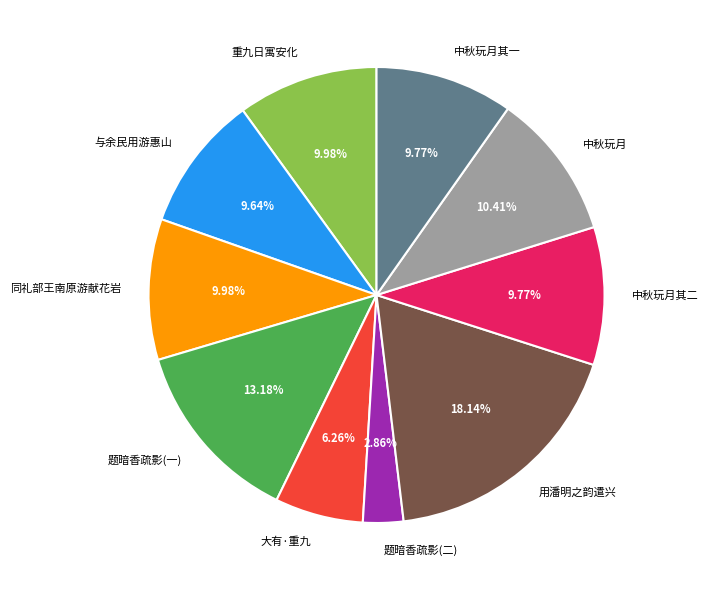

Is 题暗香疏影(一) the majority of the pie?

No